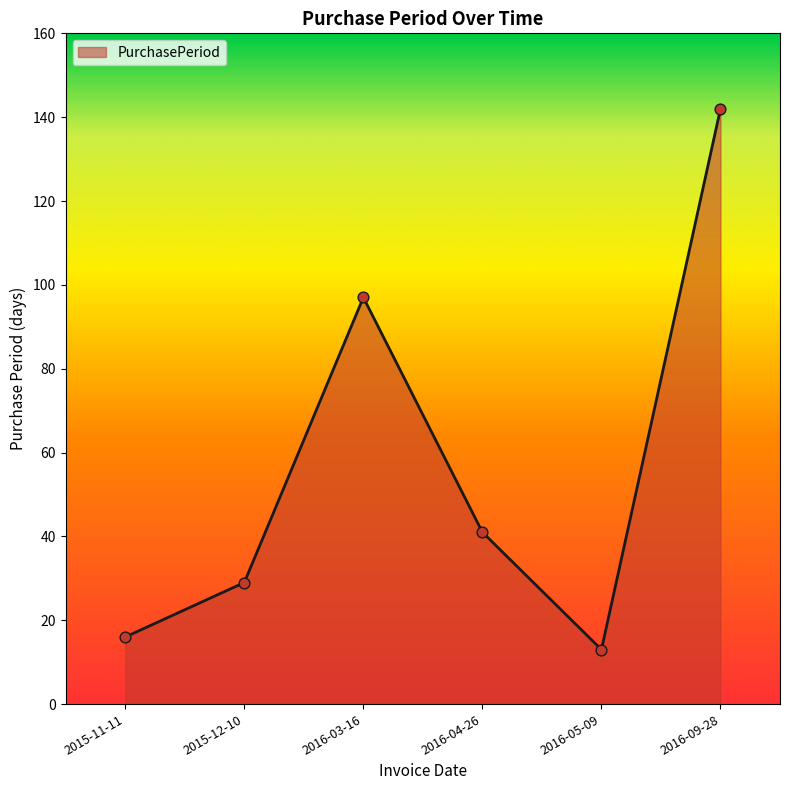

What is the change in value from 2015-11-11 to 2016-03-16?

+81